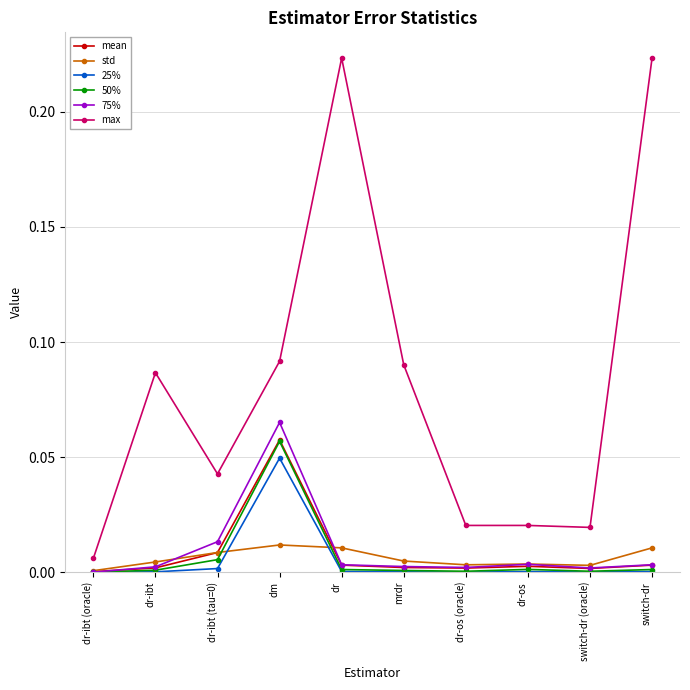

True or false: mean and max intersect in this chart.

False